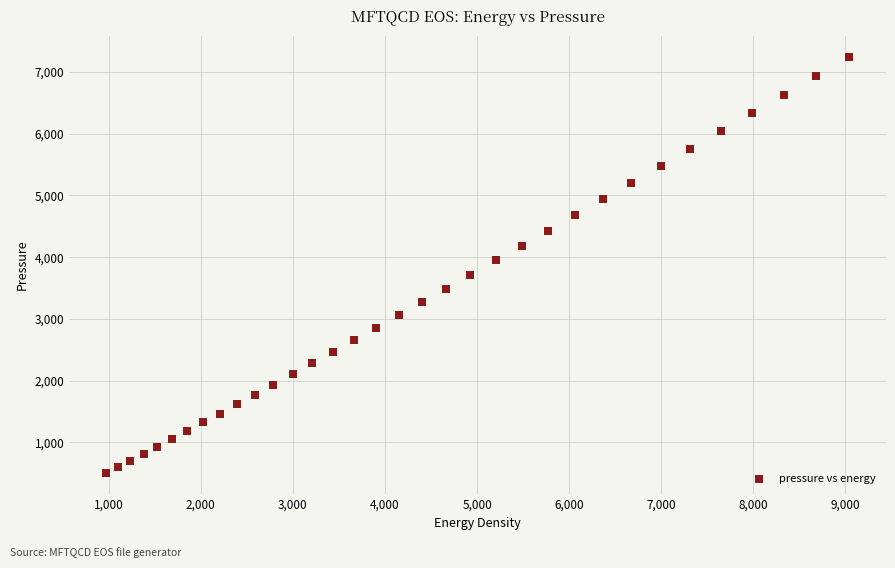

What is the range of Y values (max minus min)?

6733.2